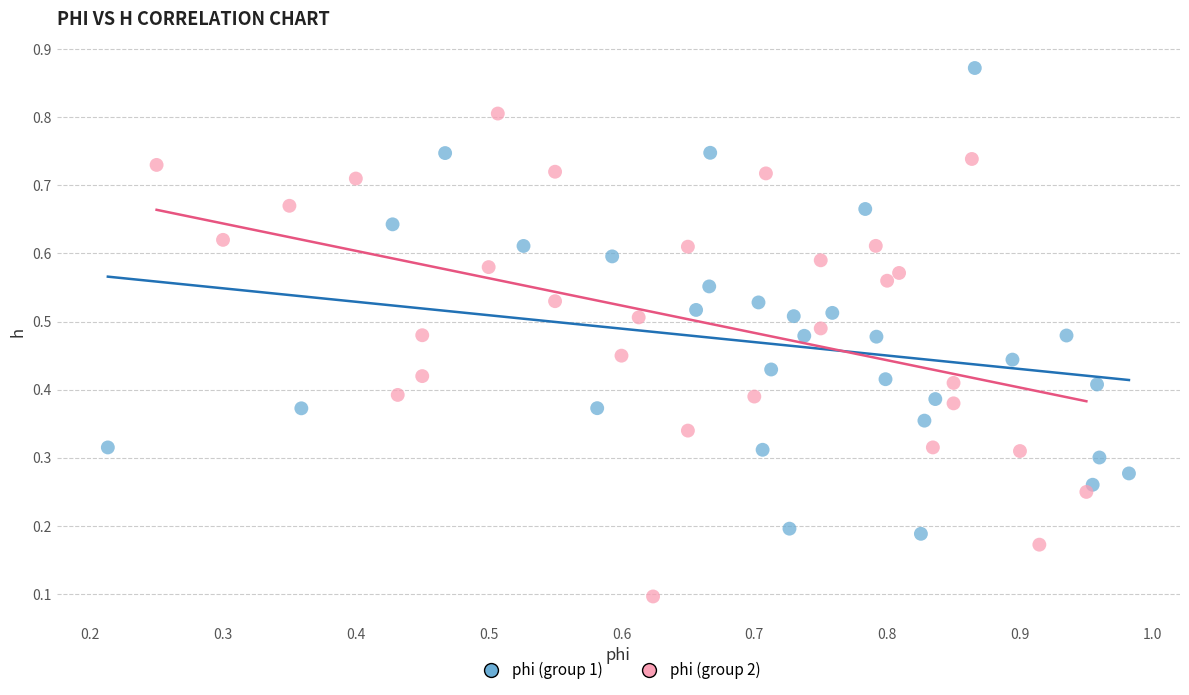

Which series contains the highest Y value?

phi (group 1)